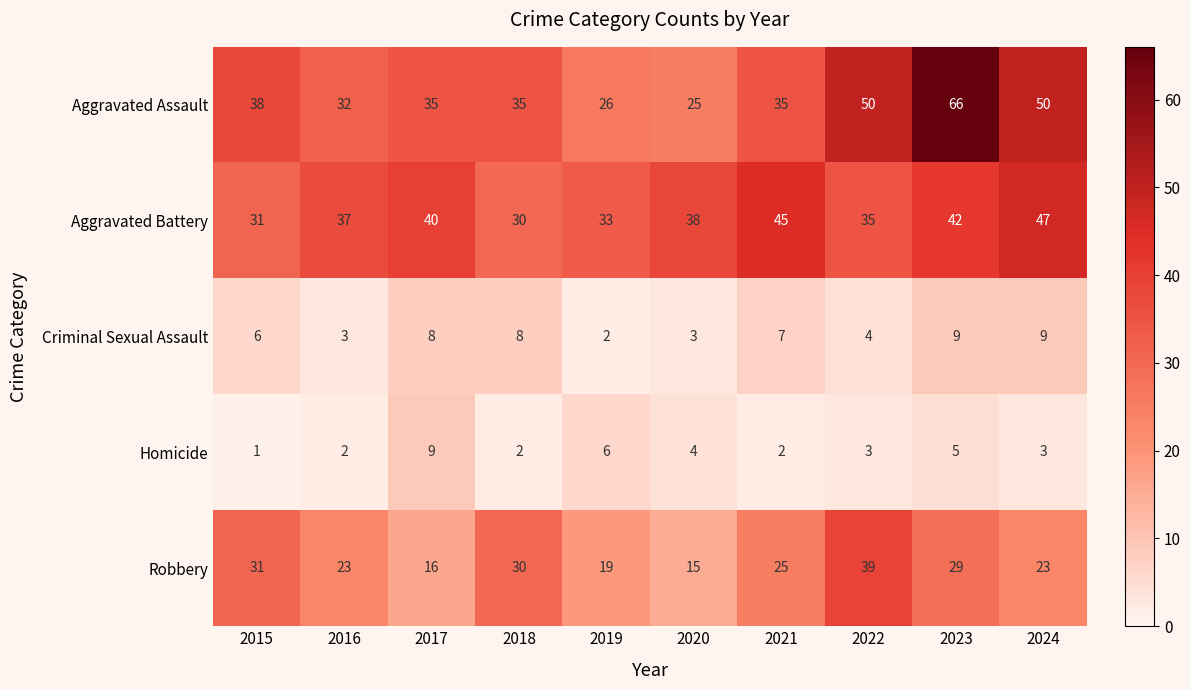

What is the approximate value of Criminal Sexual Assault at 2022?

4